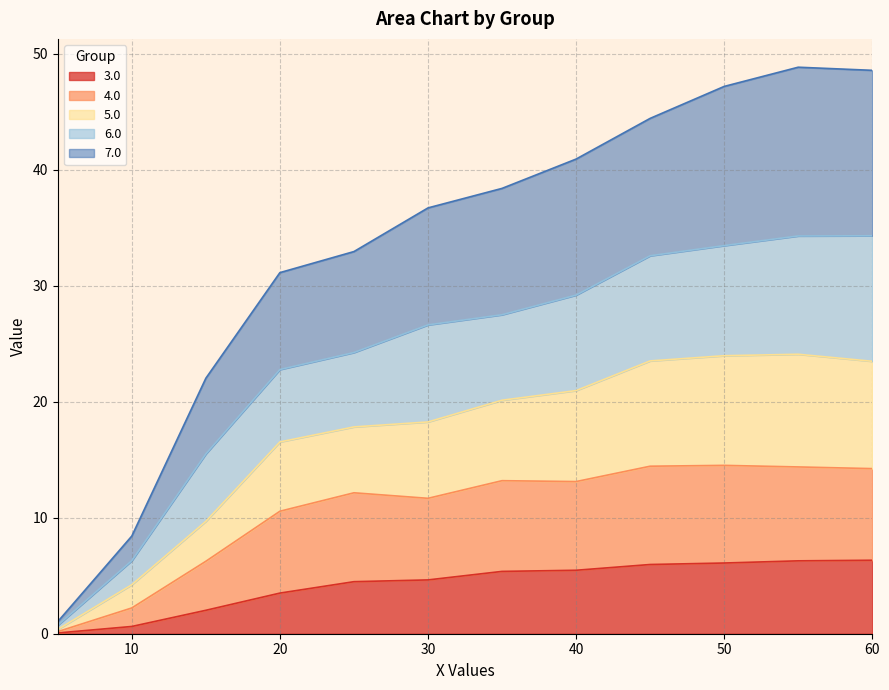

True or false: 3.0 and 5.0 intersect in this chart.

False